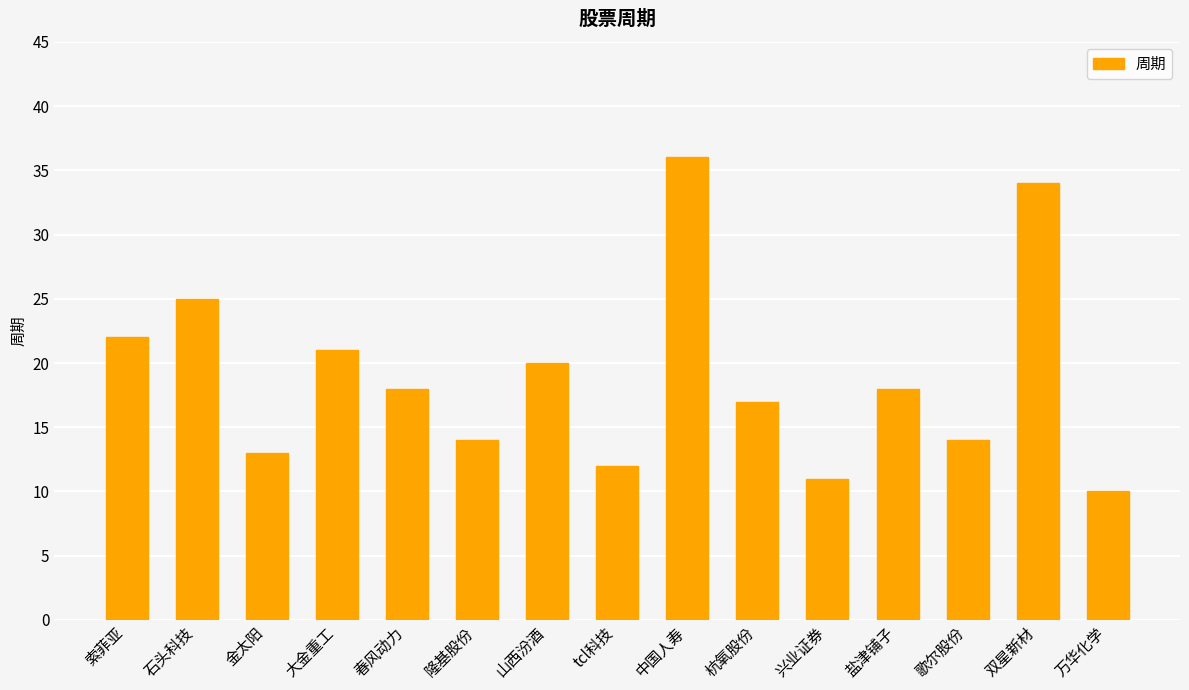

How many bars are there in total?

15